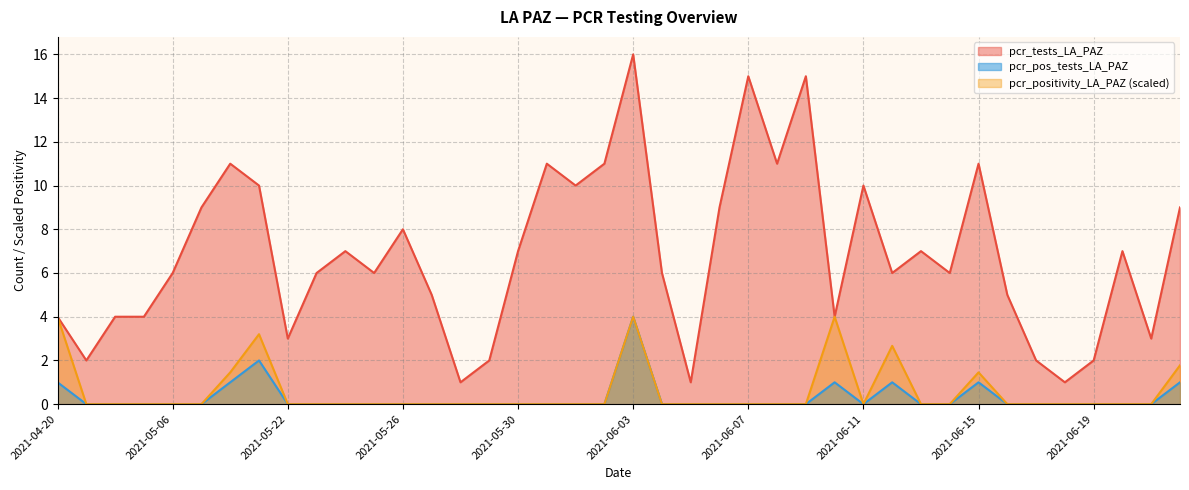

What is the spread (max minus min) of values at 2021-05-18?

8.0